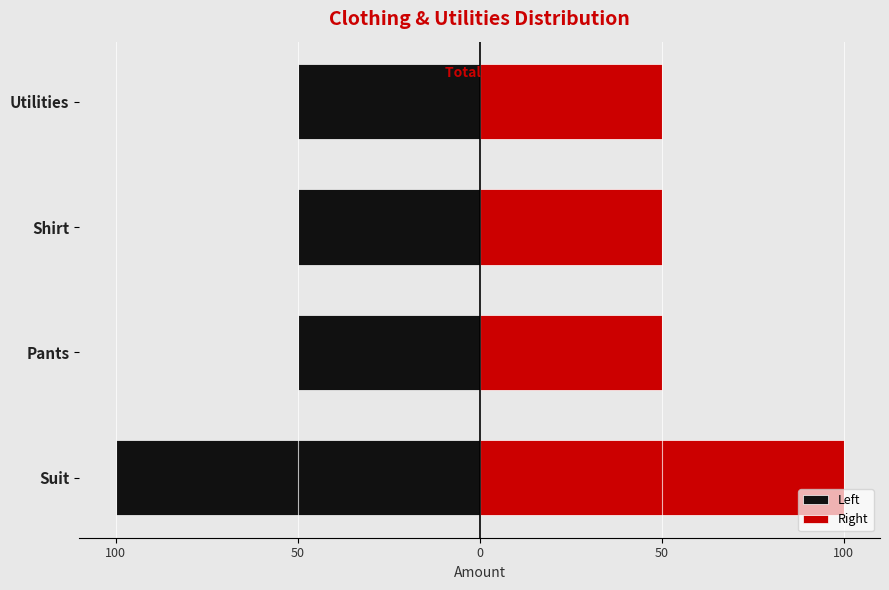

How many data points in Left are less than -50?

1